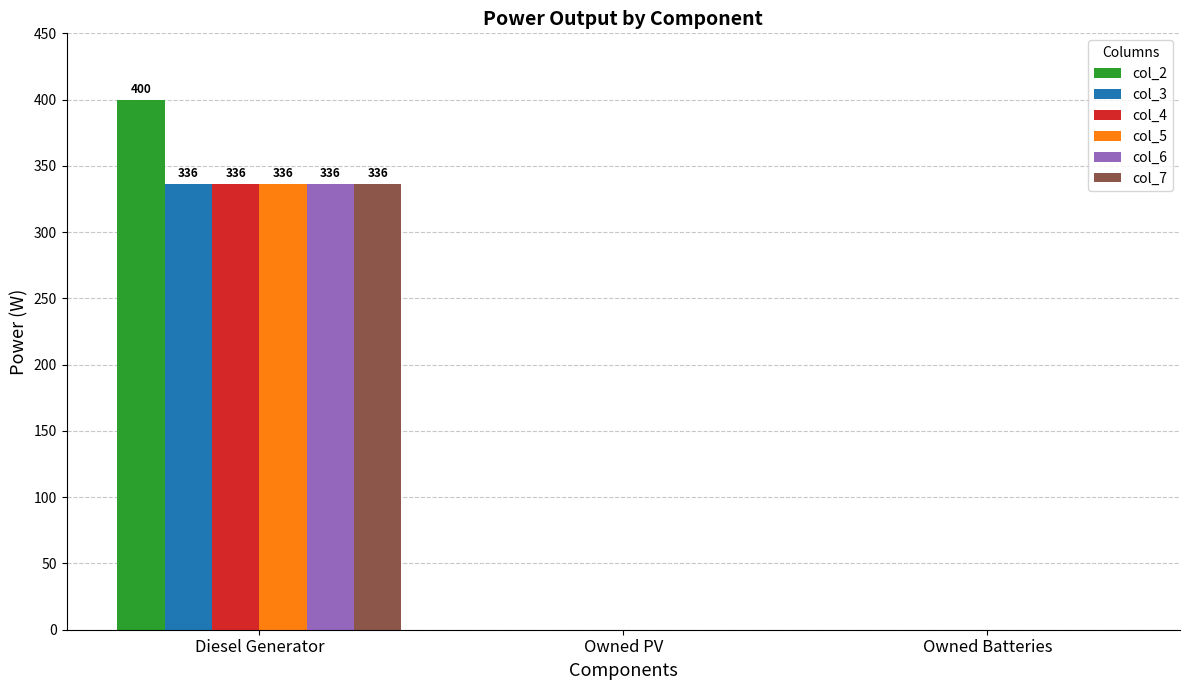

True or false: col_6 has a value of -187 at Owned Batteries.

False